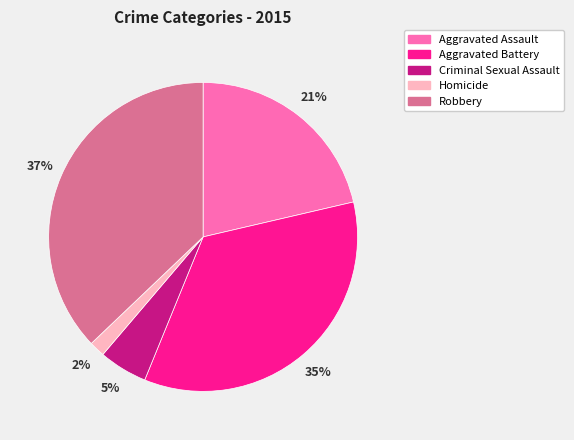

What is the largest slice in the pie chart?

Robbery